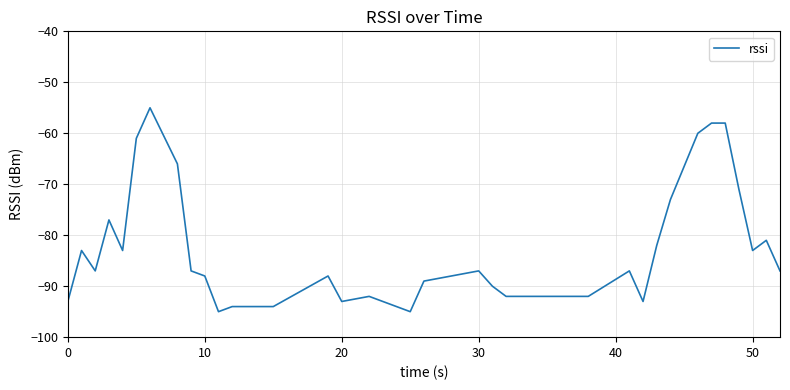

What is the difference between the maximum and minimum values?

40